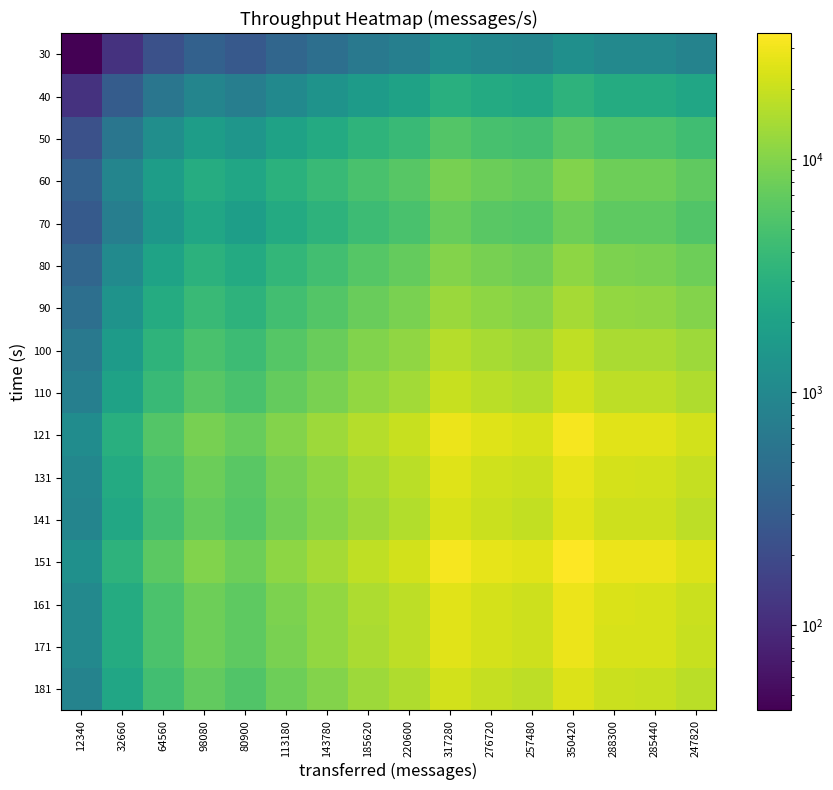

Between 64560 and 113180, which is larger?

113180